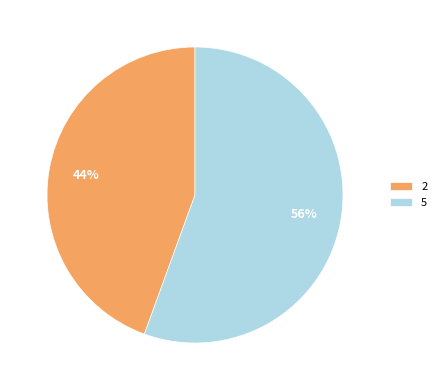

True or false: 5 accounts for 56% of the total.

True